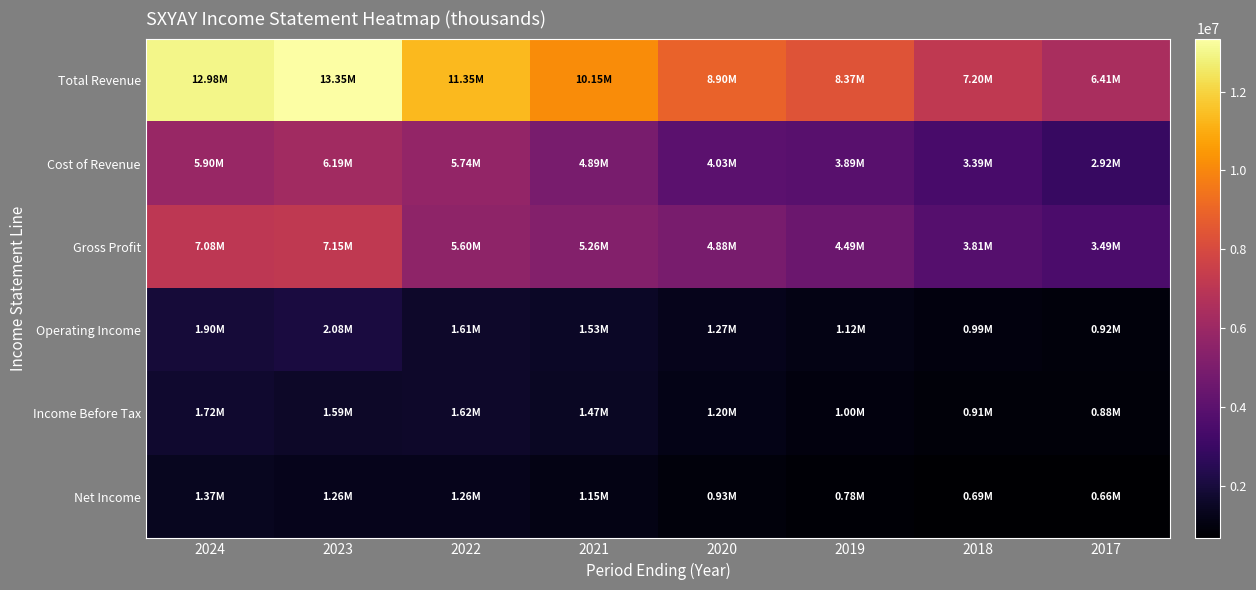

Rank the series by their maximum value, from highest to lowest.

Total Revenue, Gross Profit, Cost of Revenue, Operating Income, Income Before Tax, Net Income